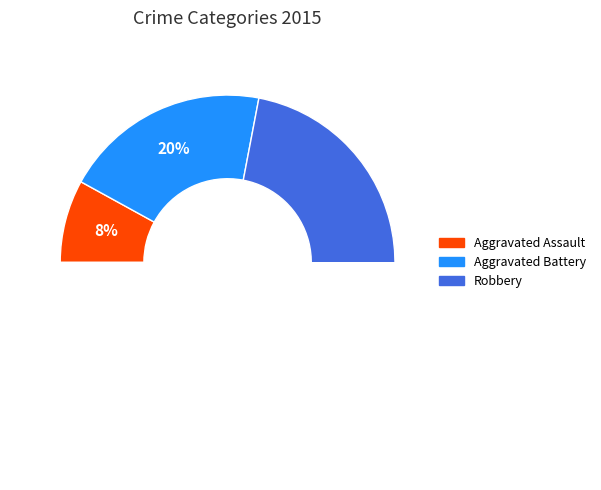

Is it true that Homicide is 0% of the pie?

True